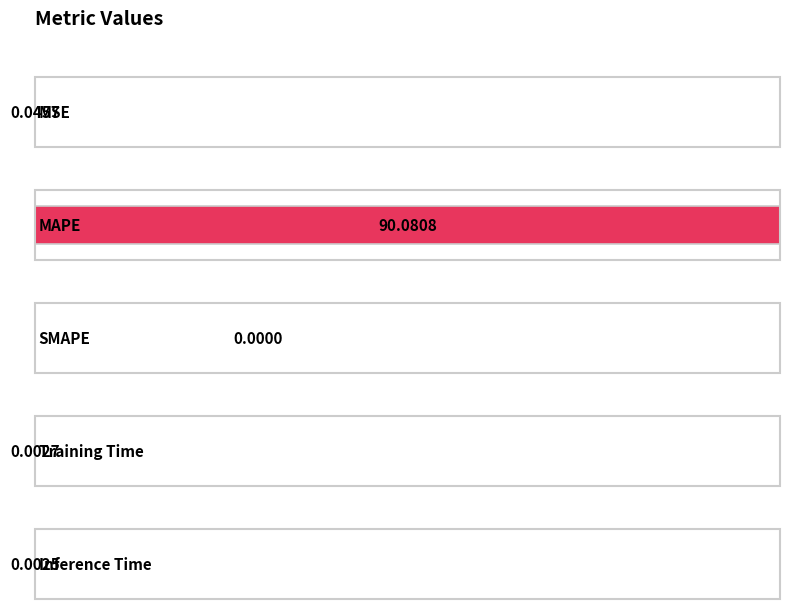

List the labels in order of value, largest first.

MAPE, MSE, Training Time, Inference Time, SMAPE